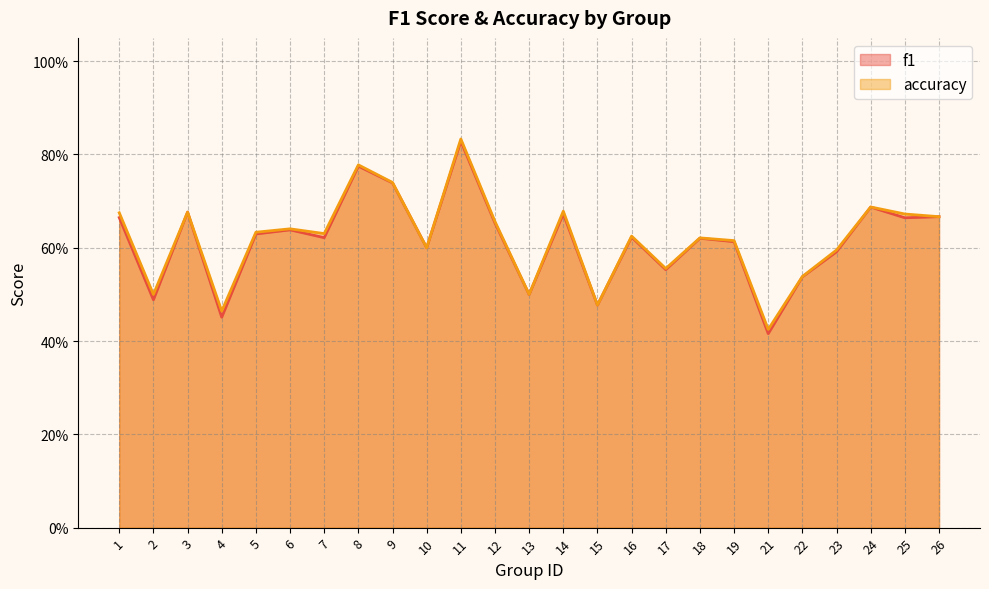

The value of f1 at 5 is 0.4. True or false?

False